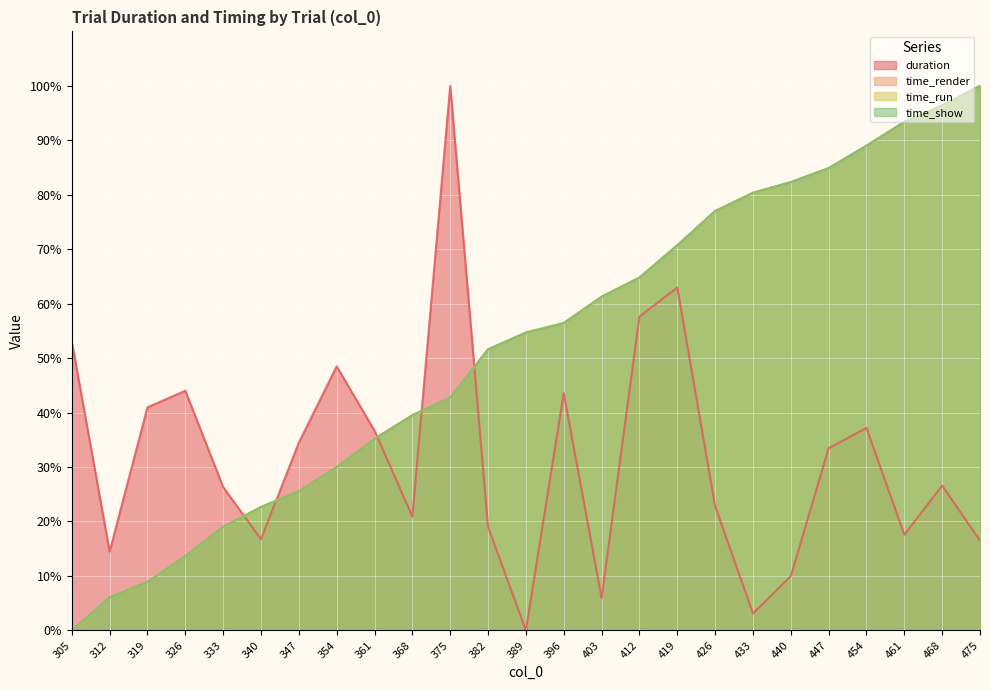

True or false: time_render and duration intersect in this chart.

True